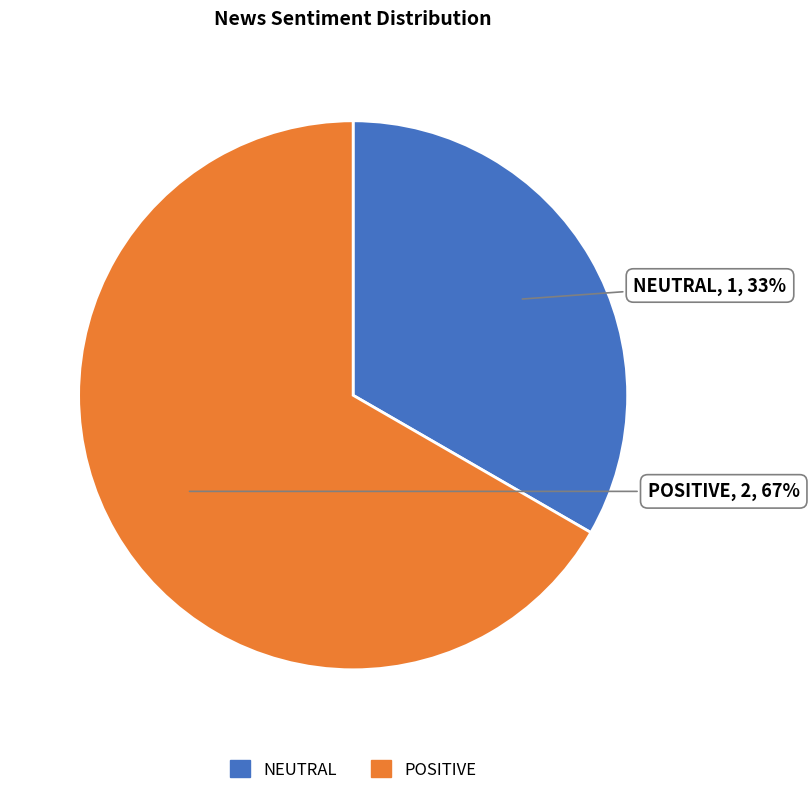

Is there any slice that represents more than half of the pie?

Yes